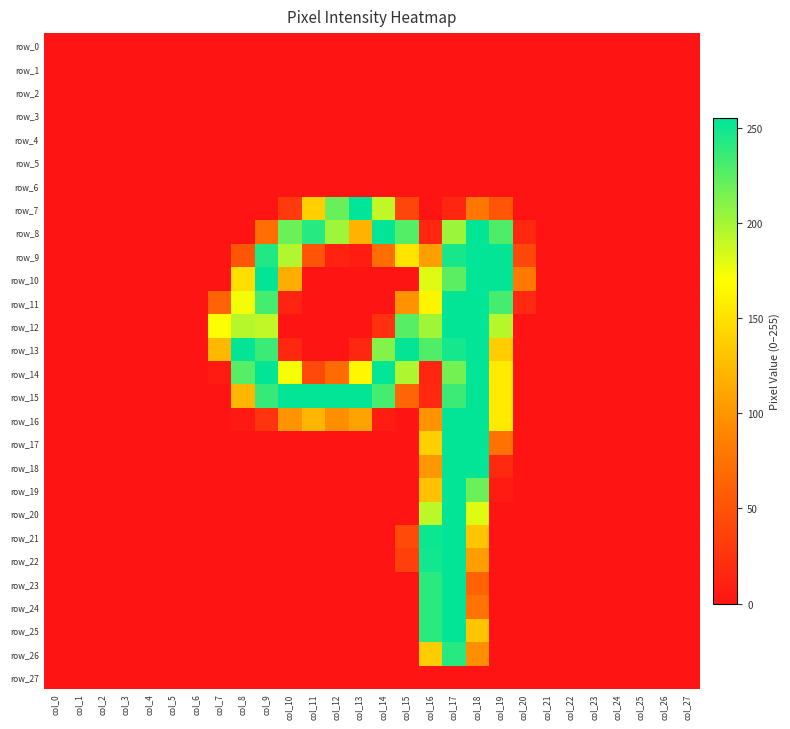

What is the difference between the row_14 values at col_23 and col_9?

254